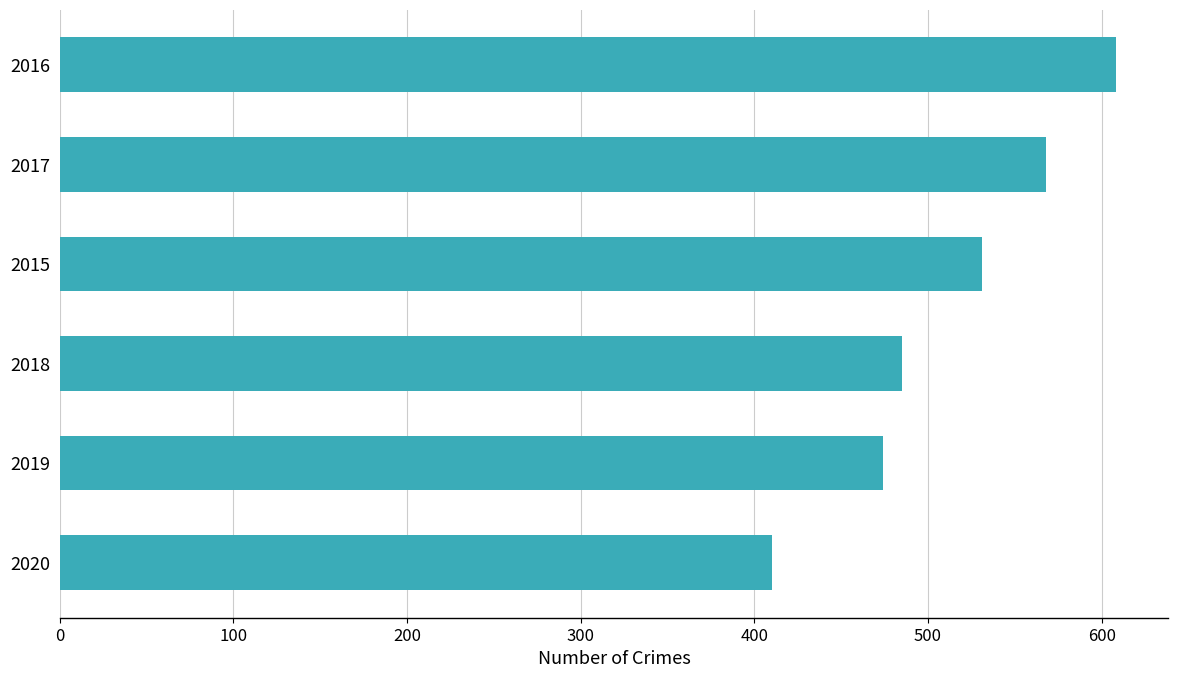

Reading bottom to top, what are all the values shown in this chart?

410	474	485	531	568	608